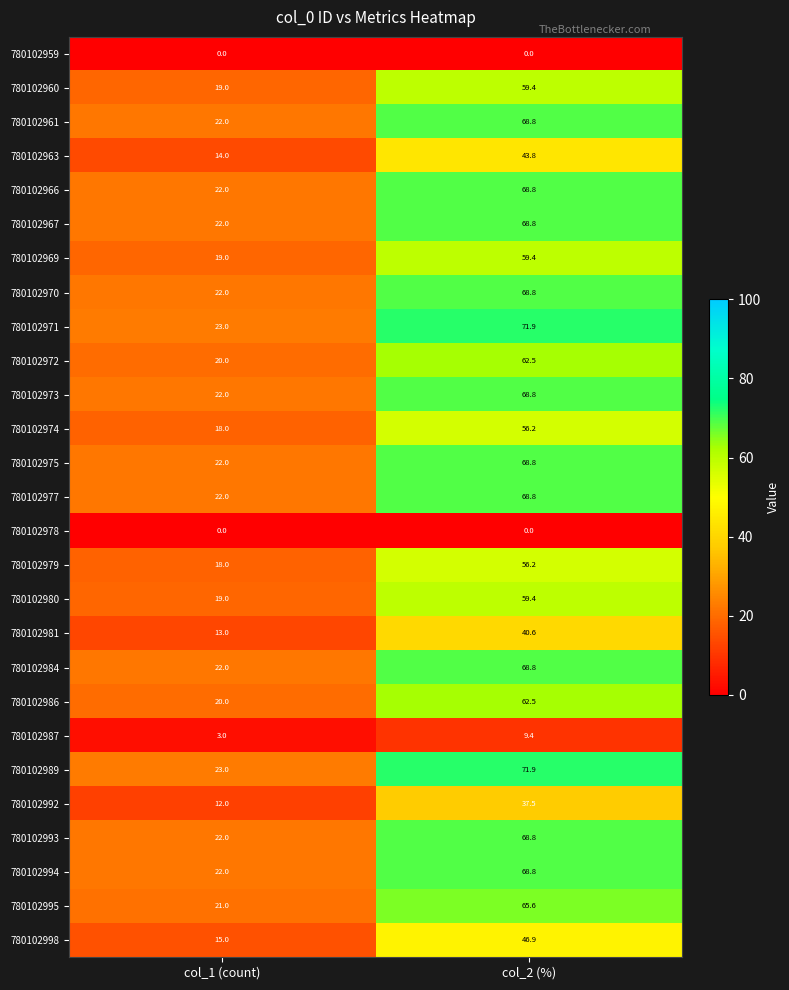

What is the sum of all 780102980 values?

78.4